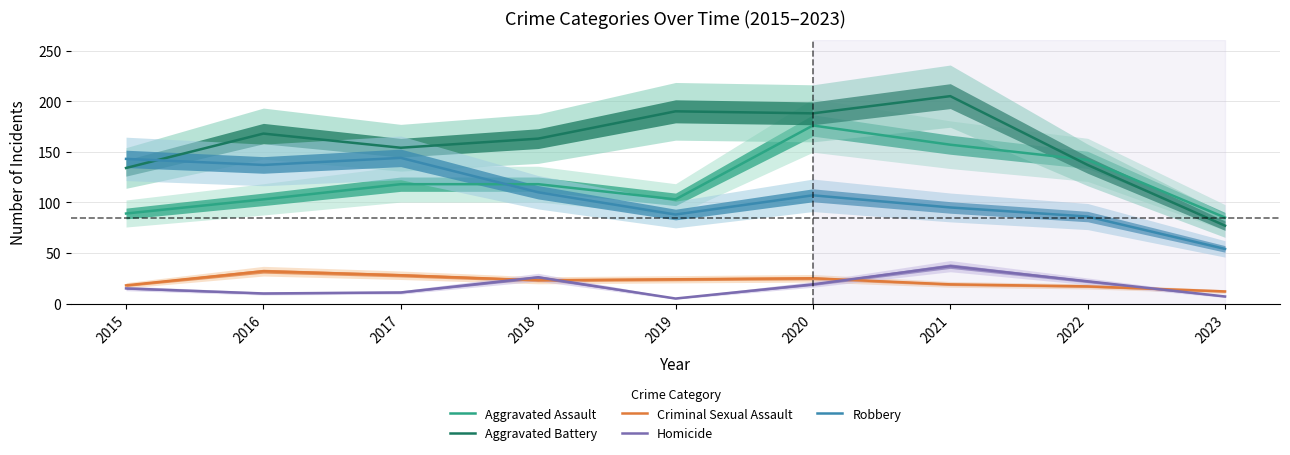

The value of Aggravated Assault at 2016 is 58. True or false?

False